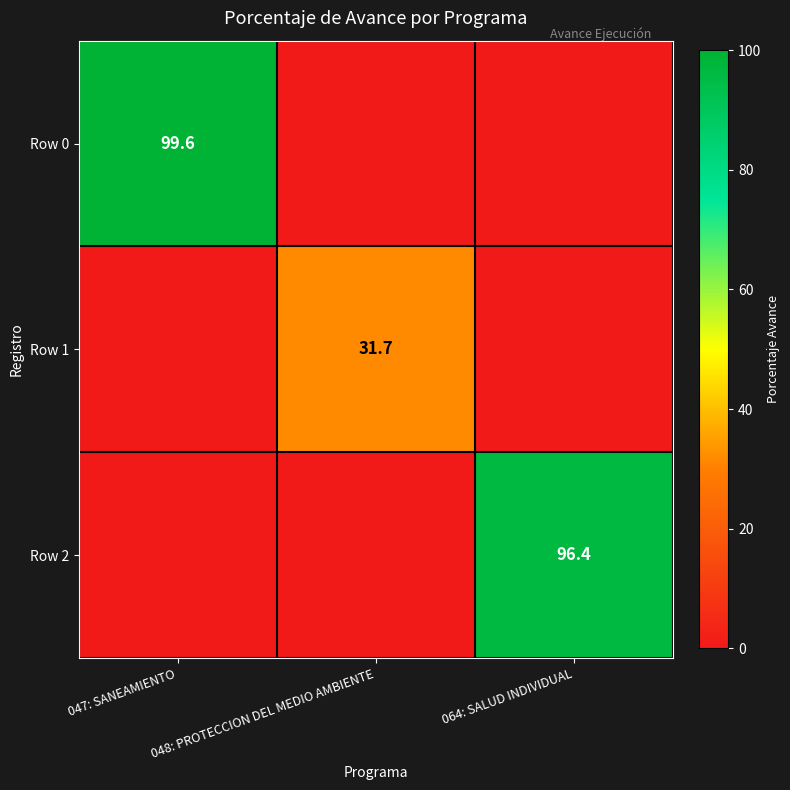

The Row 2 series shows 96.4 at 064: SALUD INDIVIDUAL. True or false?

True